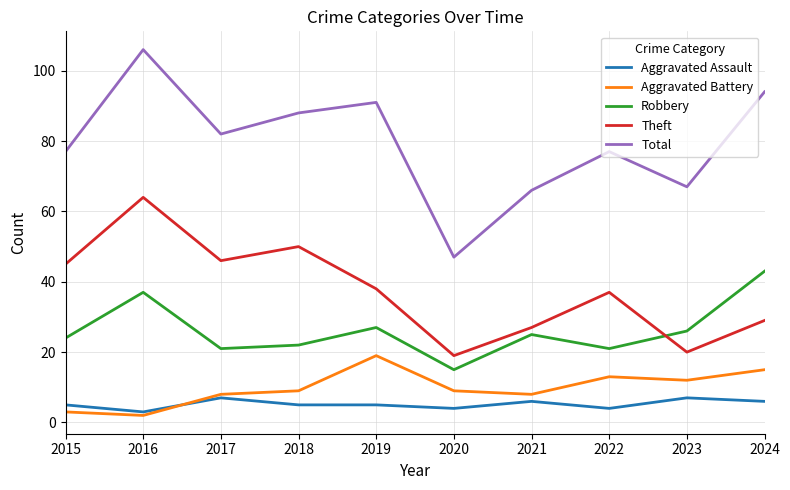

What is the sum of the Total values at 2018 and 2024?

182